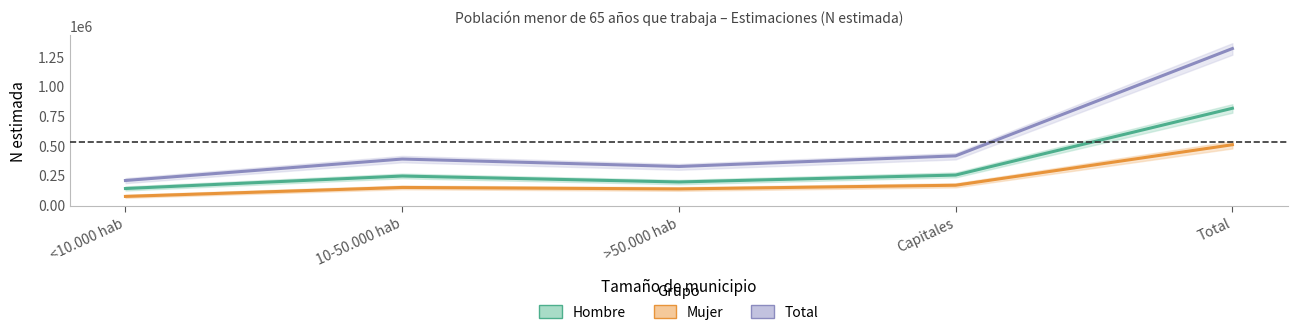

The Total series shows 1313087 at Total. True or false?

True